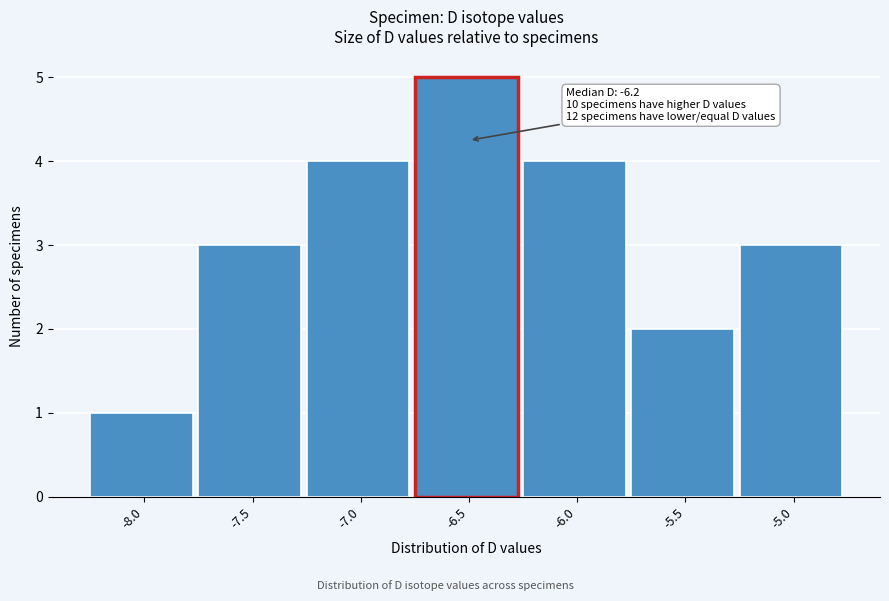

Reading left to right, transcribe all the data shown in this chart.

1	3	4	5	4	2	3